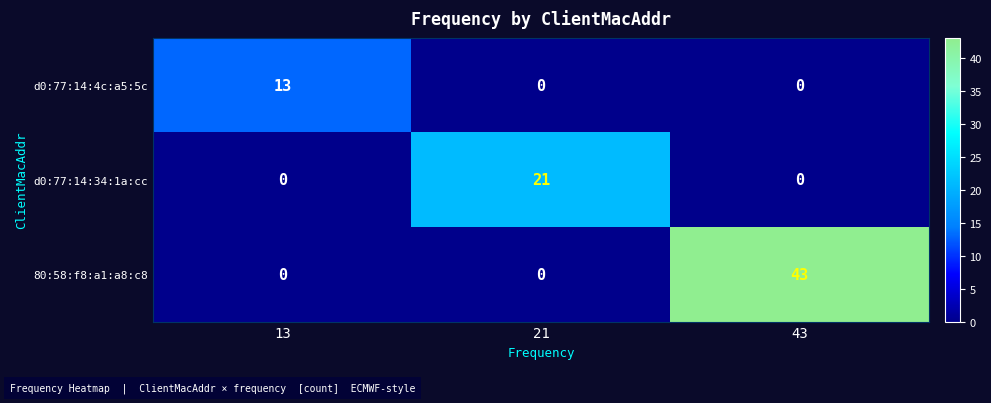

How many positive values does the d0:77:14:4c:a5:5c series have?

1